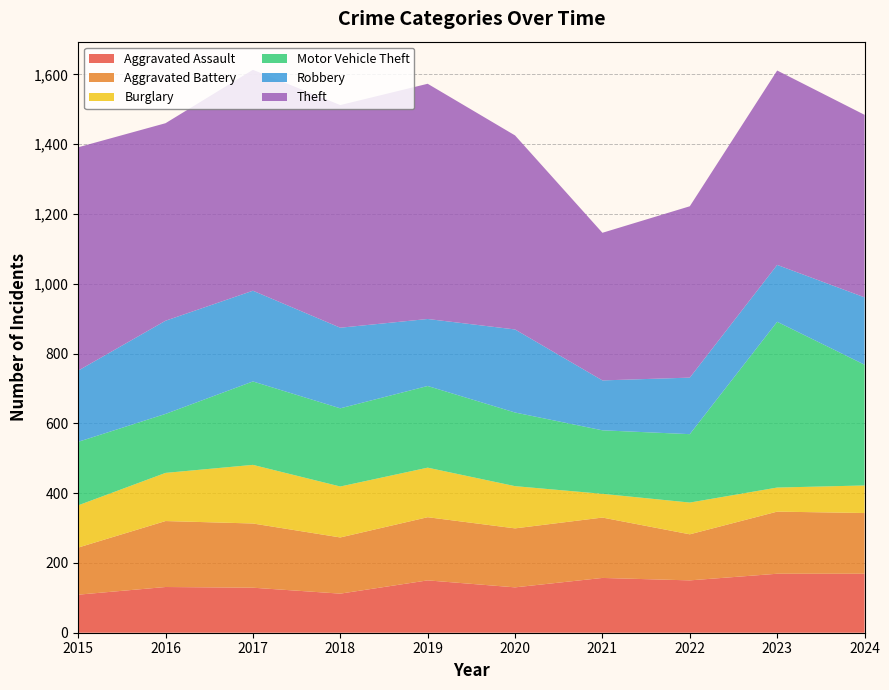

Reading right to left, what are all the values shown in this chart?

Aggravated Assault: 2024=169	2023=169	2022=150	2021=157	2020=130	2019=150	2018=112	2017=129	2016=131	2015=109
Aggravated Battery: 2024=174	2023=178	2022=132	2021=173	2020=169	2019=181	2018=161	2017=184	2016=189	2015=135
Burglary: 2024=79	2023=69	2022=91	2021=68	2020=121	2019=142	2018=146	2017=168	2016=138	2015=121
Motor Vehicle Theft: 2024=346	2023=475	2022=196	2021=182	2020=211	2019=234	2018=224	2017=239	2016=169	2015=182
Robbery: 2024=193	2023=163	2022=162	2021=143	2020=238	2019=192	2018=231	2017=260	2016=267	2015=204
Theft: 2024=523	2023=557	2022=491	2021=423	2020=556	2019=674	2018=638	2017=633	2016=566	2015=640